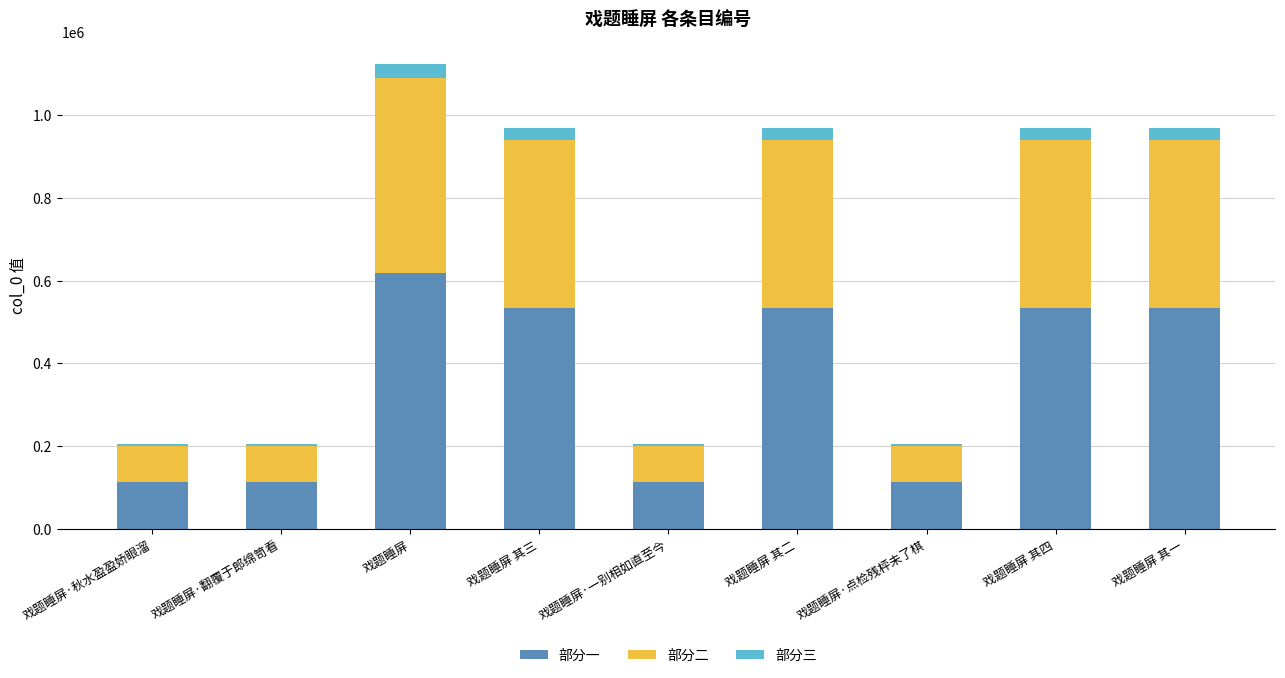

What is the total value across all series at 戏题睡屏?

1123256.0